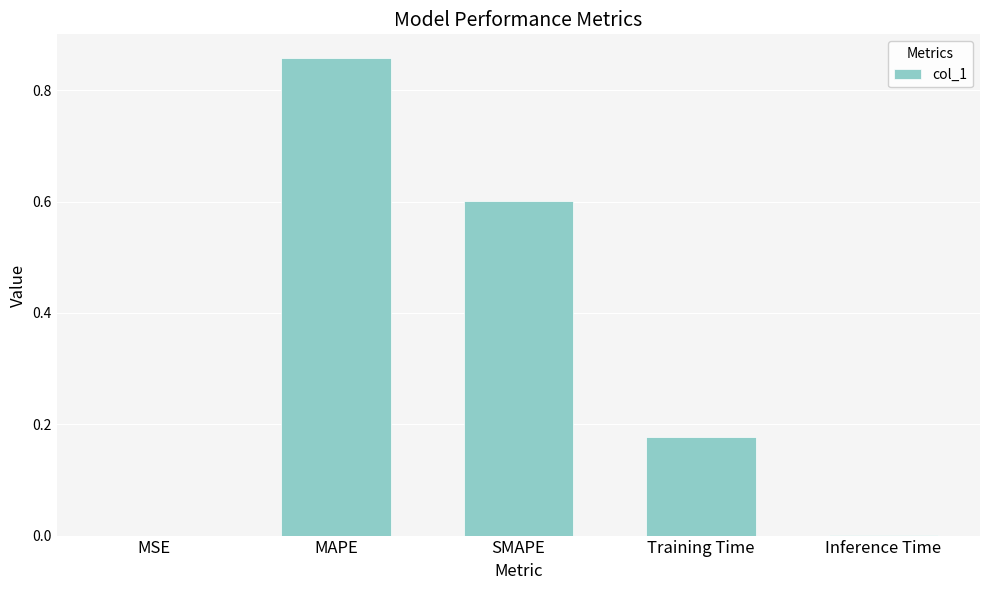

The value at Training Time is 0.1. True or false?

False